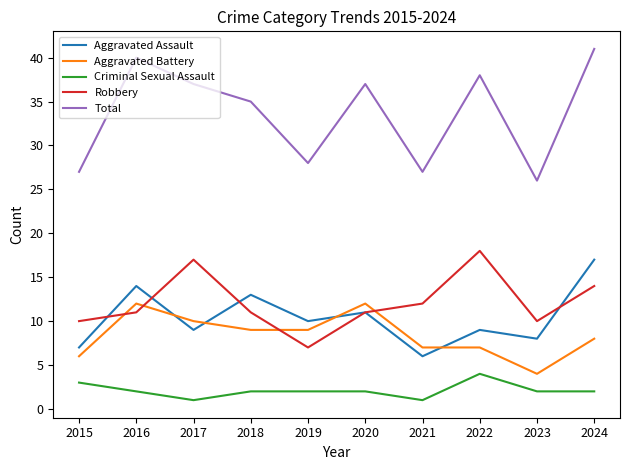

Reading left to right, transcribe all the data shown in this chart.

Aggravated Assault: 7	14	9	13	10	11	6	9	8	17
Aggravated Battery: 6	12	10	9	9	12	7	7	4	8
Criminal Sexual Assault: 3	2	1	2	2	2	1	4	2	2
Robbery: 10	11	17	11	7	11	12	18	10	14
Total: 27	40	37	35	28	37	27	38	26	41